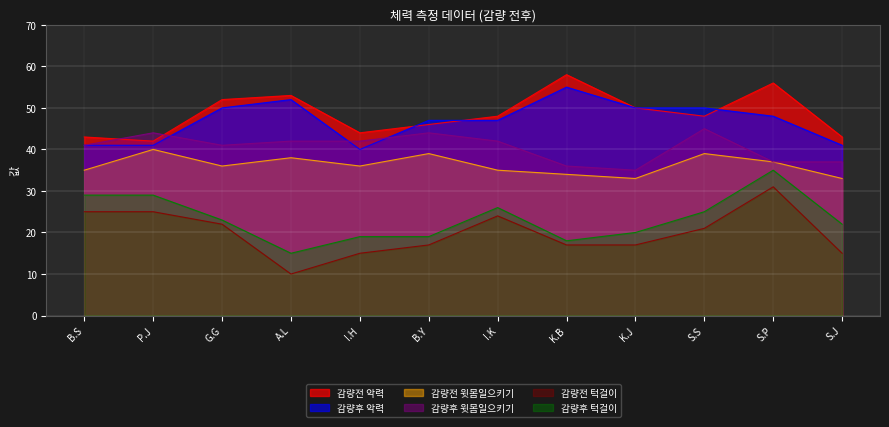

Is it true that 감량전 턱걸이 equals 5 at B.Y?

False